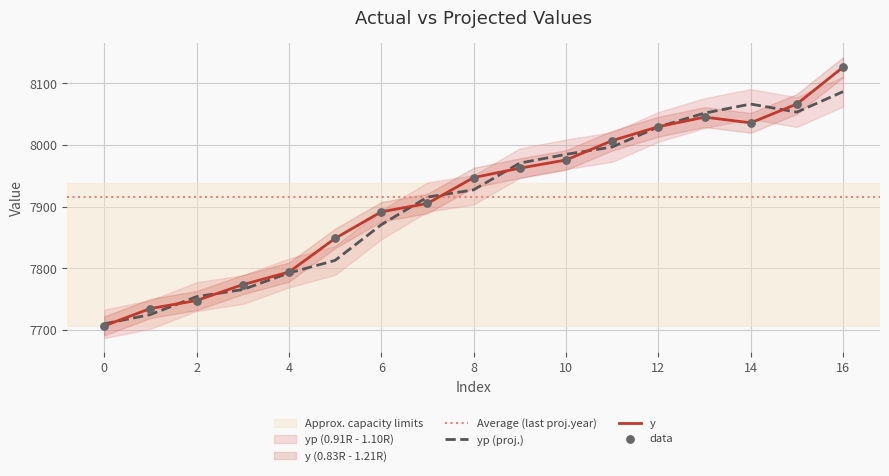

Which series has the largest total across all categories?

y